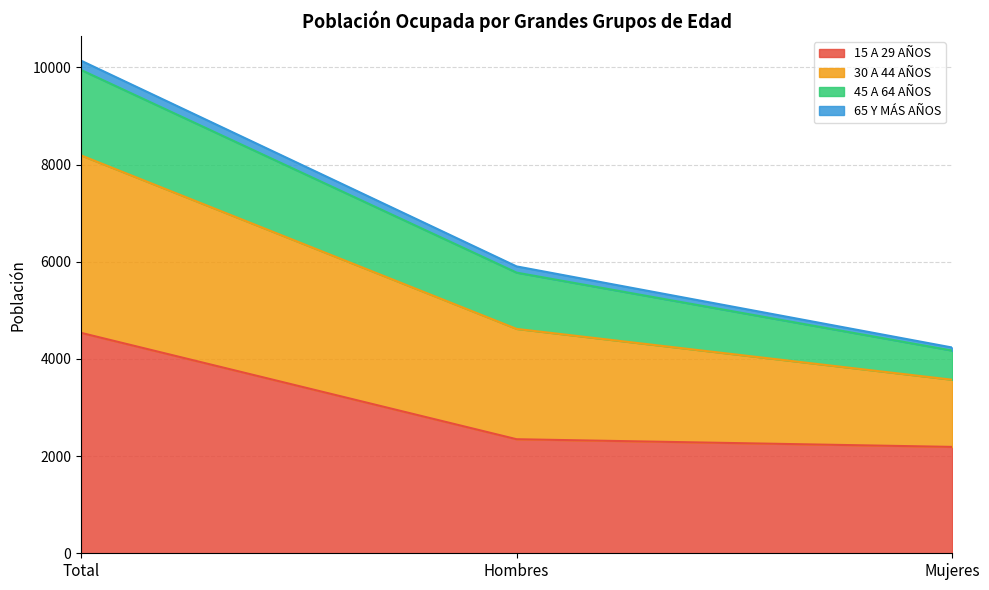

Is the value of 15 A 29 AÑOS at Hombres greater than the value of 30 A 44 AÑOS at Total?

No